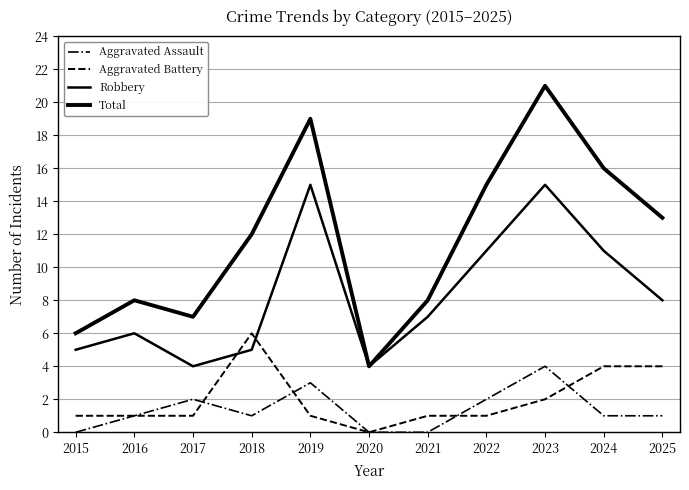

How many lines are shown in the chart?

4